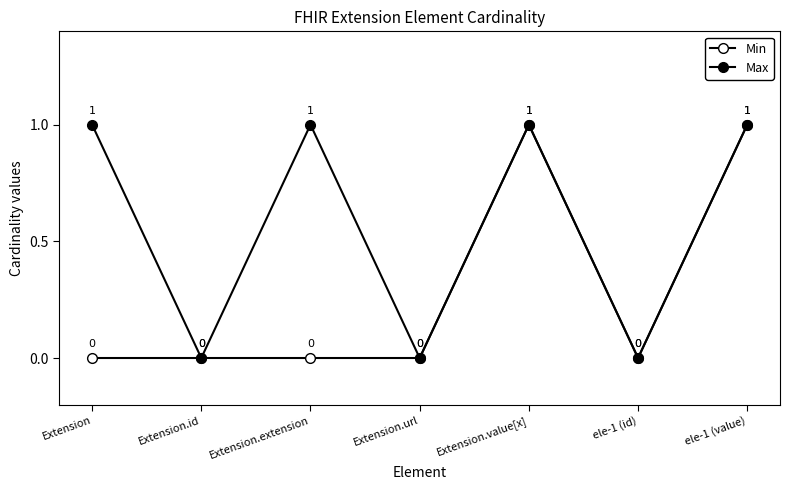

How many lines are shown in the chart?

2